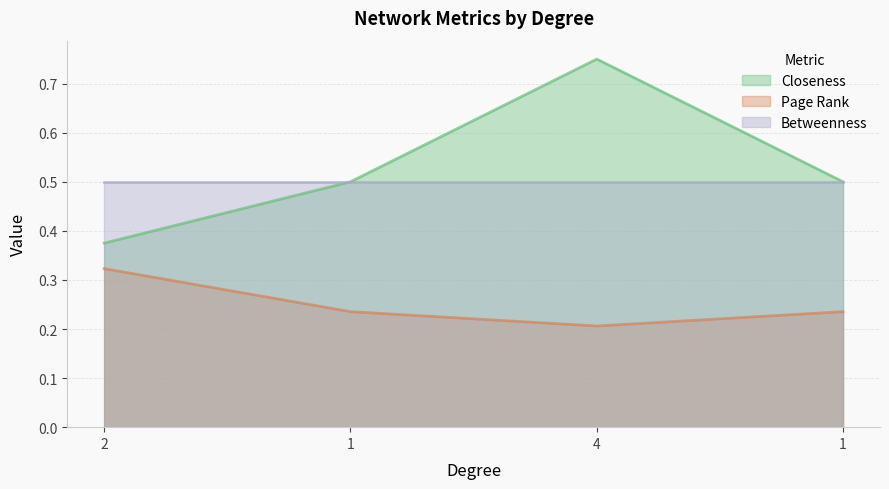

Between 4 and 1, which series saw the biggest shift?

Closeness